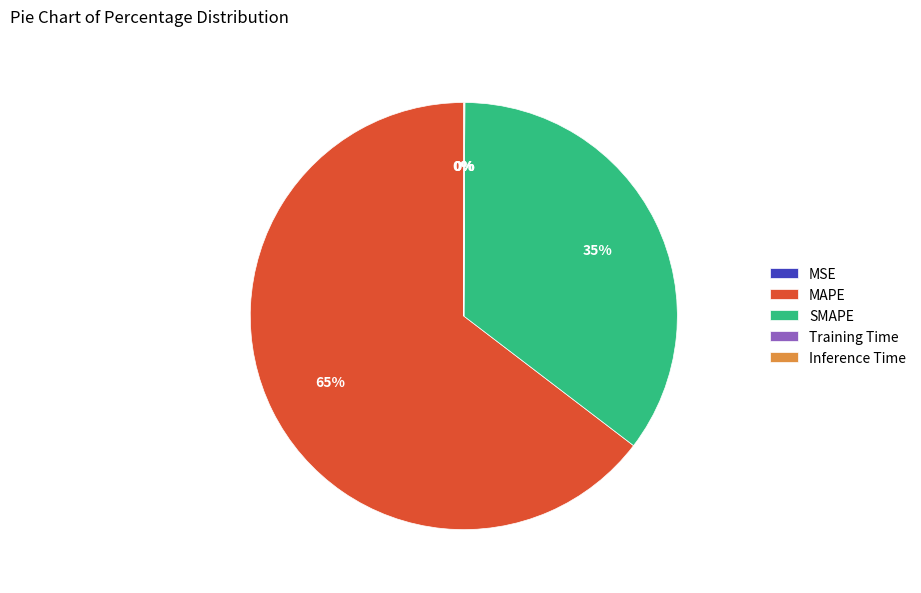

To the nearest percent, what percentage of the pie is MAPE?

65%